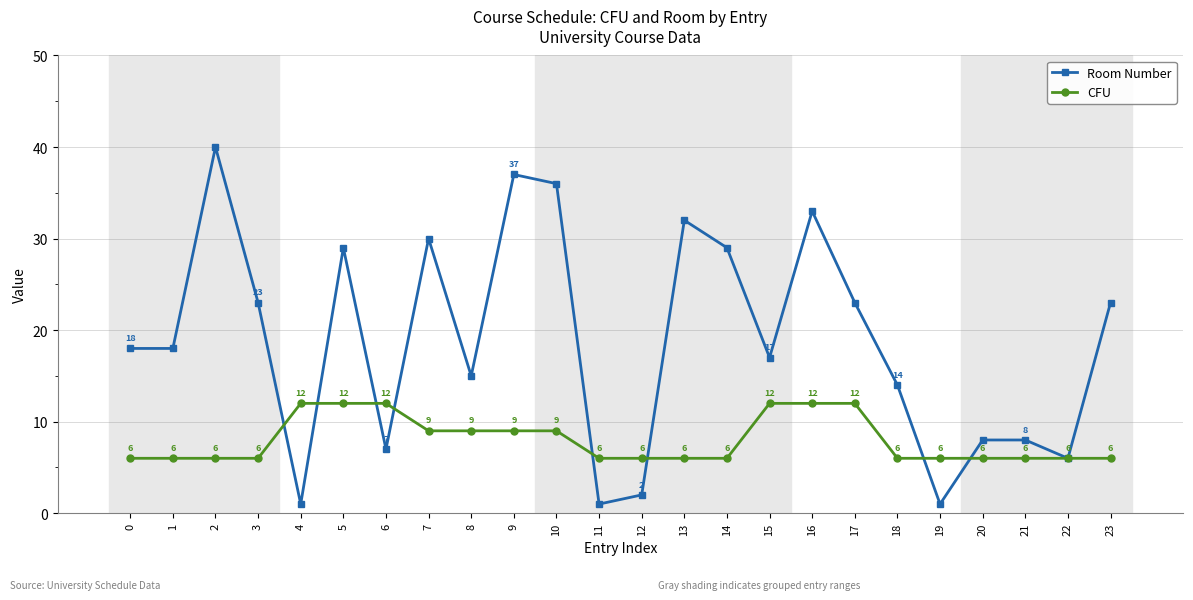

Rank the series by their maximum value, from lowest to highest.

CFU, Room Number